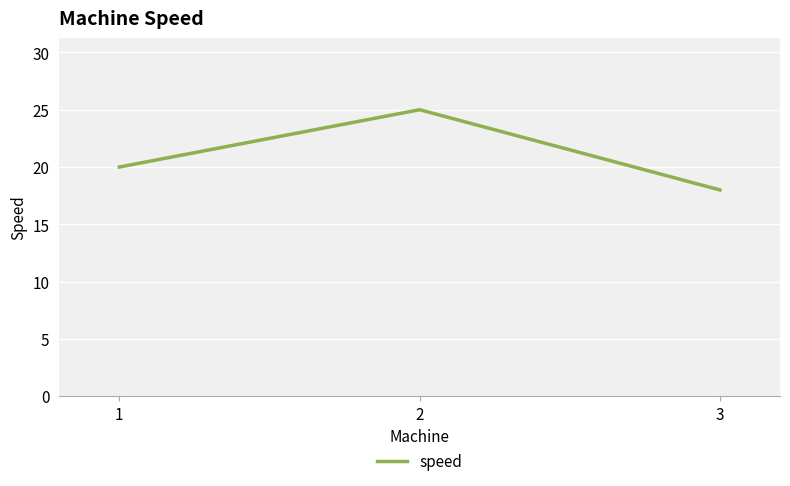

Read the value at 3.

18